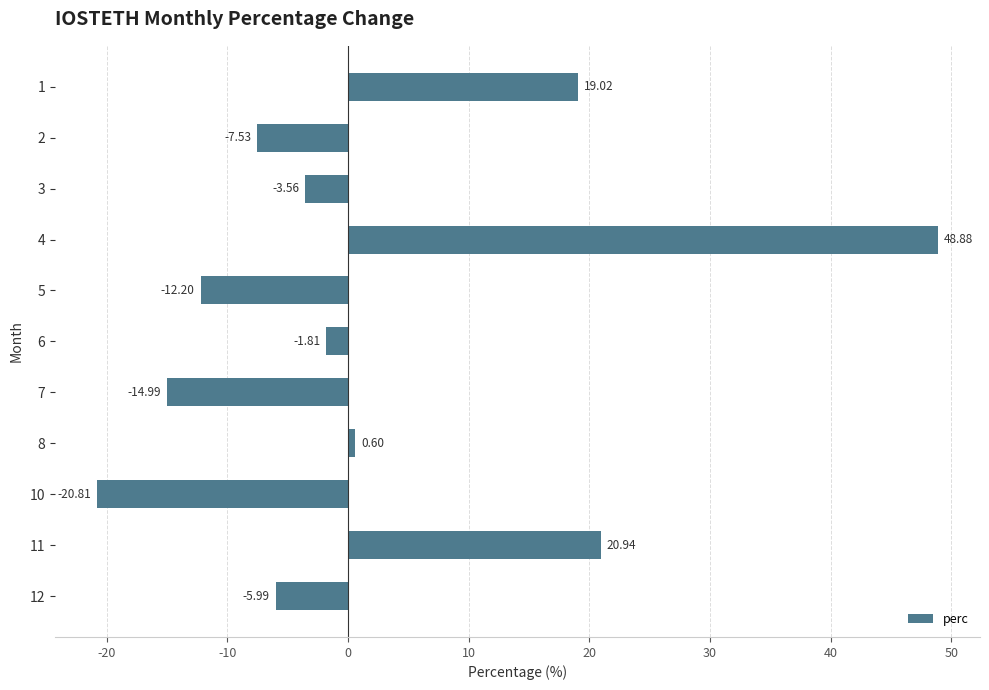

Between 11 and 8, which is larger?

11